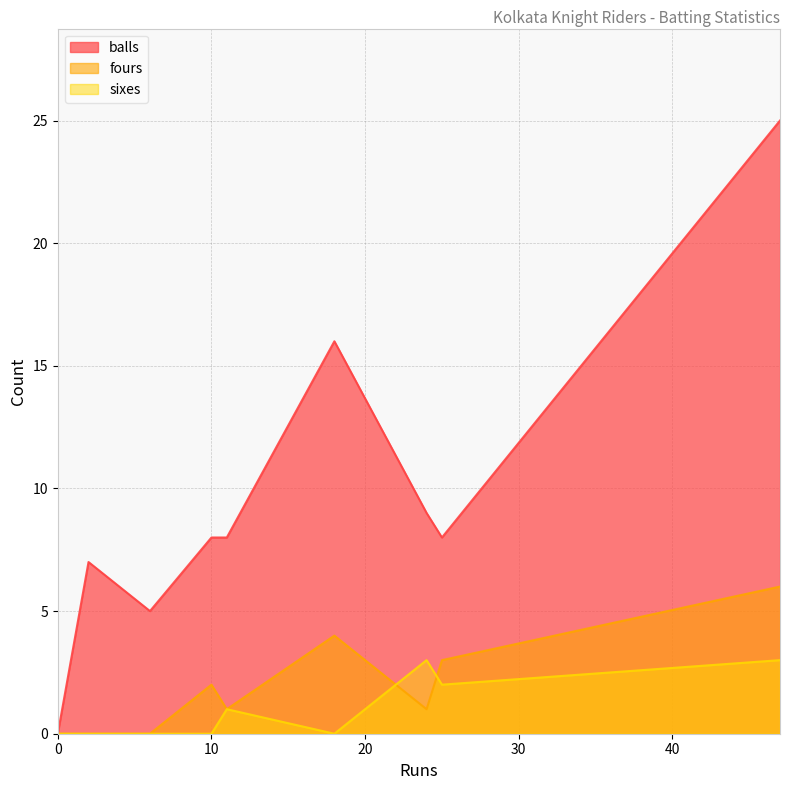

Does the chart display data point markers on the line(s)?

No